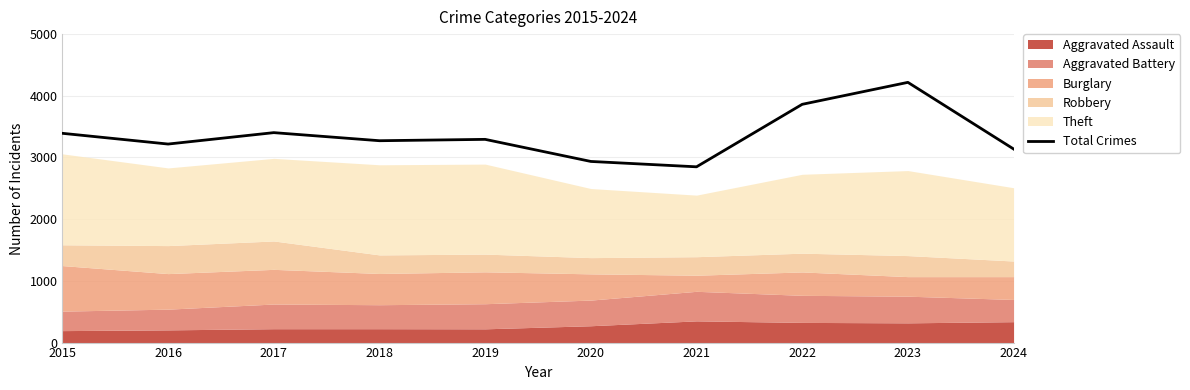

What is the difference between the maximum and minimum values?

1369